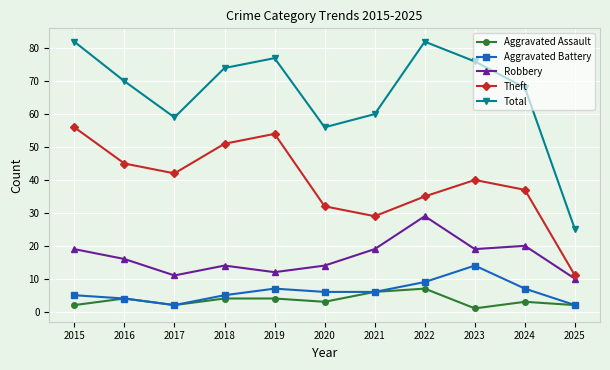

What is the difference between the second highest and minimum values in the Aggravated Assault series?

5